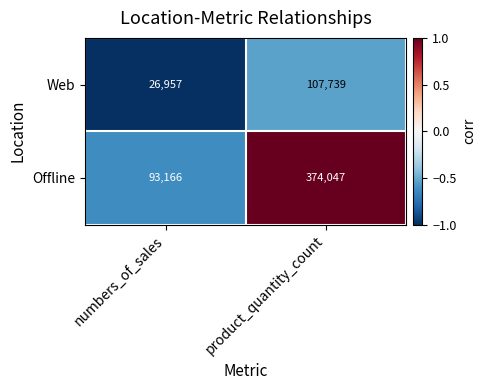

Where is Offline nearest to the value 233606?

numbers_of_sales